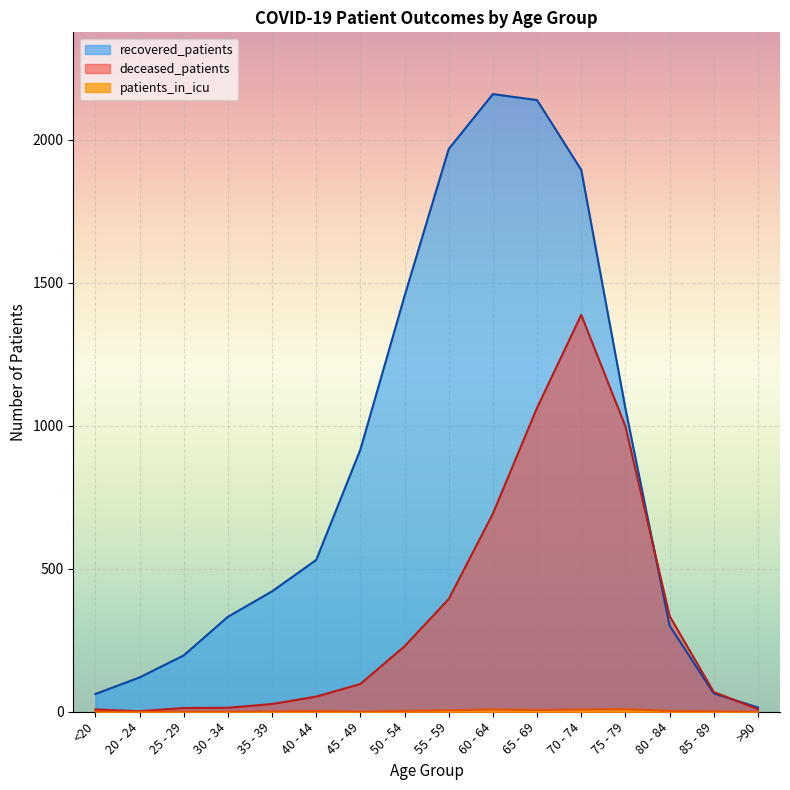

At which label is deceased_patients closest to 695?

60 - 64